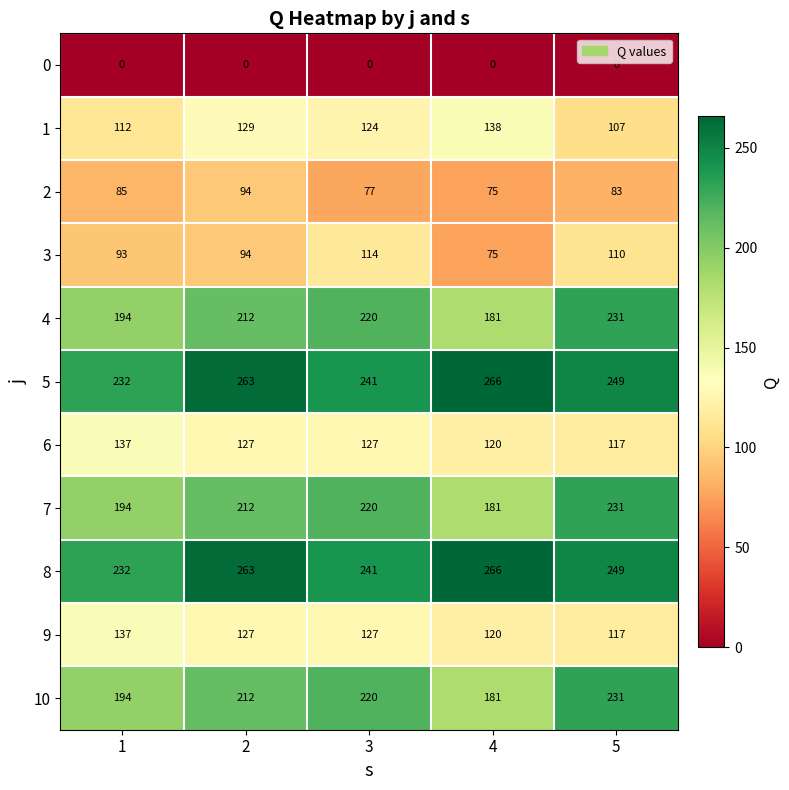

Rank the categories by 8 value from lowest to highest.

1, 3, 5, 2, 4